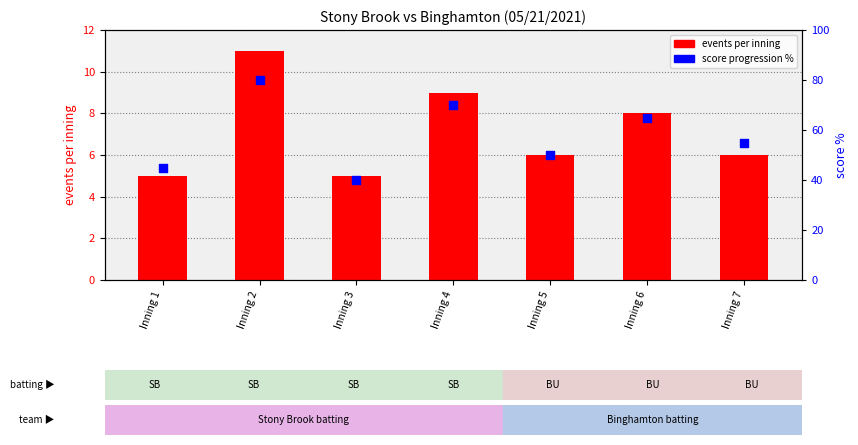

Which series contains the highest Y value?

score progression %